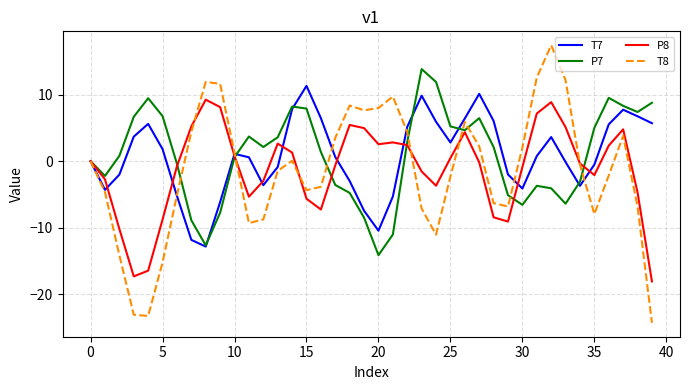

List the series in order of their peak value, highest first.

T8, P7, T7, P8